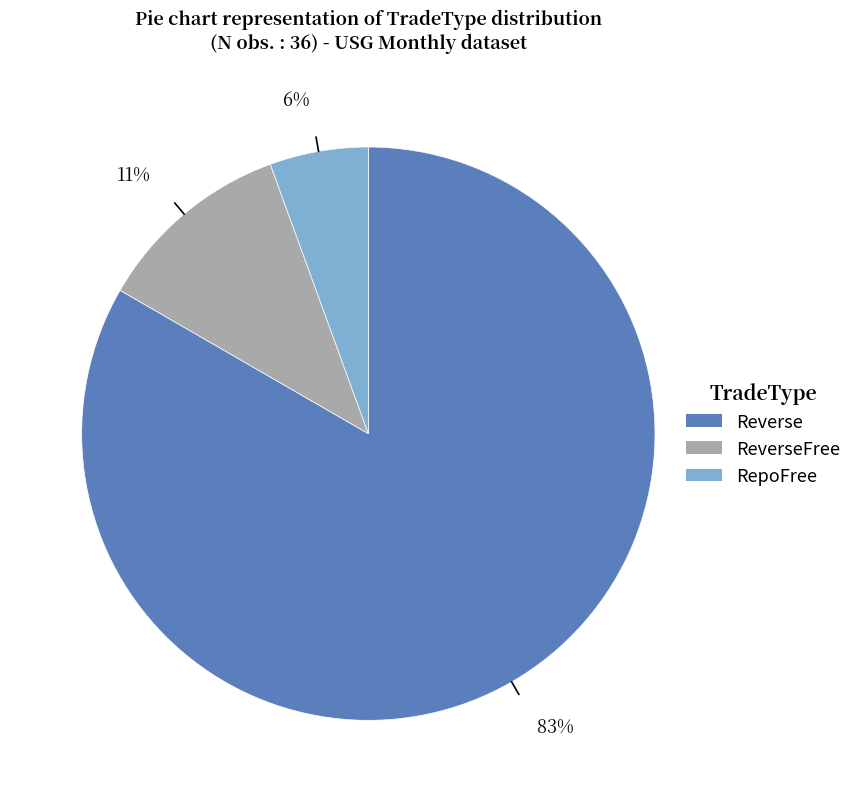

Is there a majority slice in this chart?

Yes